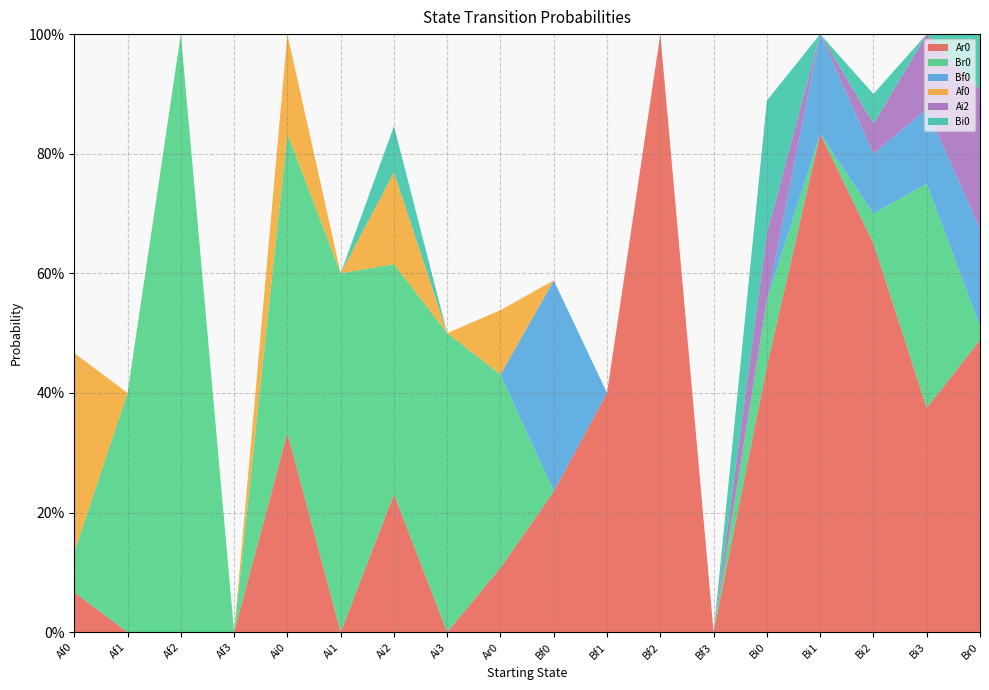

Reading left to right, transcribe all the data shown in this chart.

Ar0: 0.1	0.0	0.0	0.0	0.3	0.0	0.2	0.0	0.1	0.2	0.4	1.0	0.0	0.4	0.8	0.7	0.4	0.5
Br0: 0.1	0.4	1.0	0.0	0.5	0.6	0.4	0.5	0.3	0.0	0.0	0.0	0.0	0.1	0.0	0.1	0.4	0.0
Bf0: 0.0	0.0	0.0	0.0	0.0	0.0	0.0	0.0	0.0	0.4	0.0	0.0	0.0	0.0	0.2	0.1	0.1	0.2
Af0: 0.3	0.0	0.0	0.0	0.2	0.0	0.2	0.0	0.1	0.0	0.0	0.0	0.0	0.0	0.0	0.0	0.0	0.0
Ai2: 0.0	0.0	0.0	0.0	0.0	0.0	0.0	0.0	0.0	0.0	0.0	0.0	0.0	0.1	0.0	0.1	0.1	0.2
Bi0: 0.0	0.0	0.0	0.0	0.0	0.0	0.1	0.0	0.0	0.0	0.0	0.0	0.0	0.2	0.0	0.1	0.0	0.1